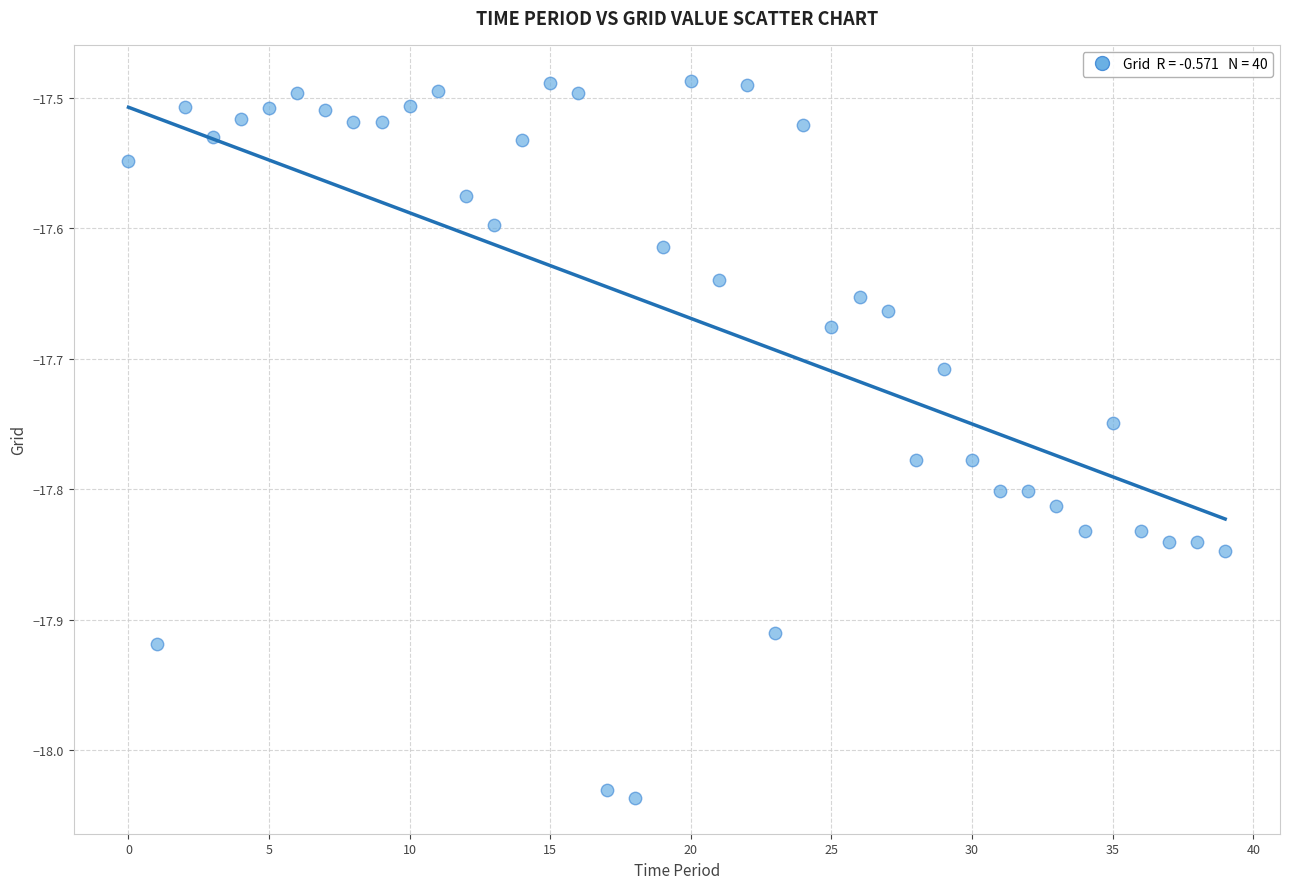

What is the range of Y values (max minus min)?

0.5